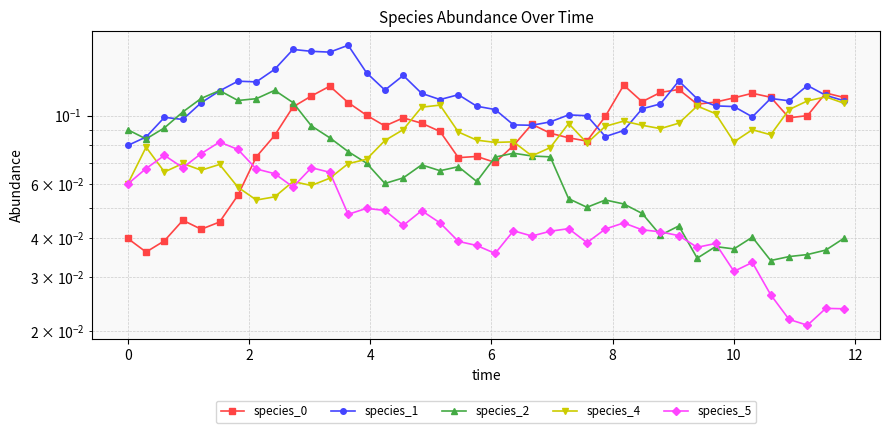

How many interior local peaks does the species_5 series have?

11